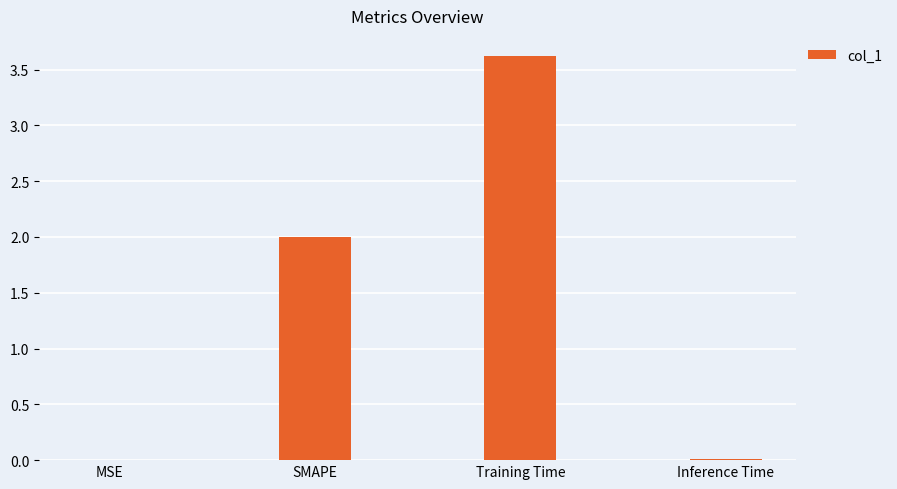

The value at MSE is 0.0. True or false?

True